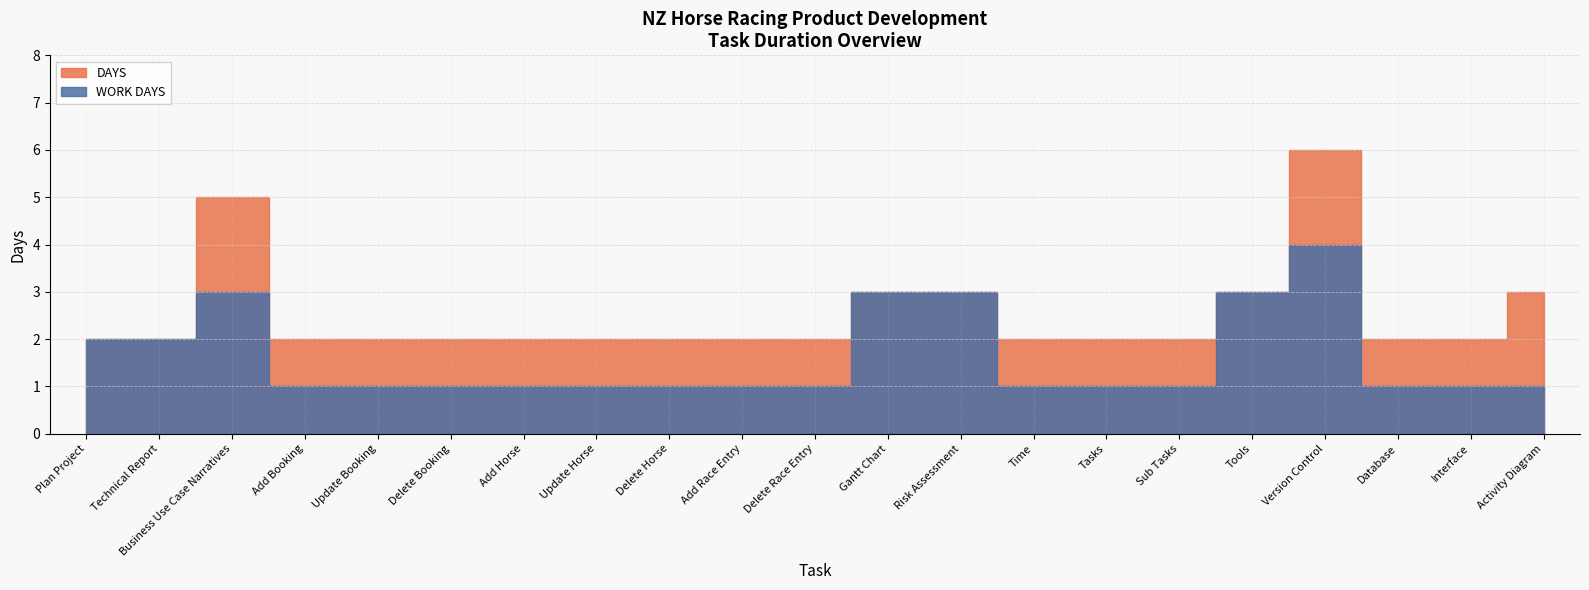

What is the sum of the DAYS values at Gantt Chart and Version Control?

9